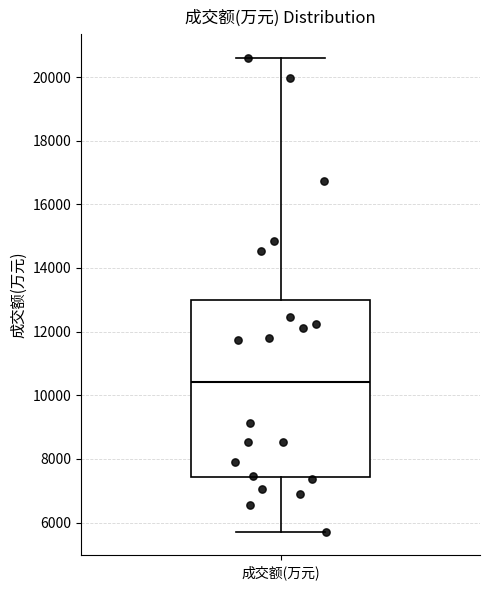

Where does the upper whisker of the box for 成交额(万元) end on the y-axis? The values are not printed on the chart, so give them approximately, as read against the axis.

20600